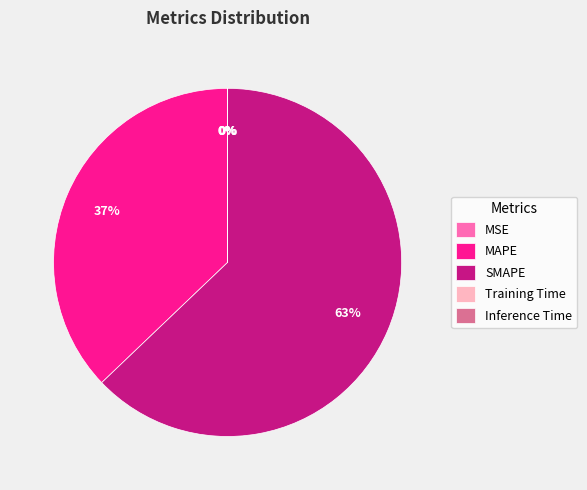

Is it true that SMAPE is 63% of the pie?

True